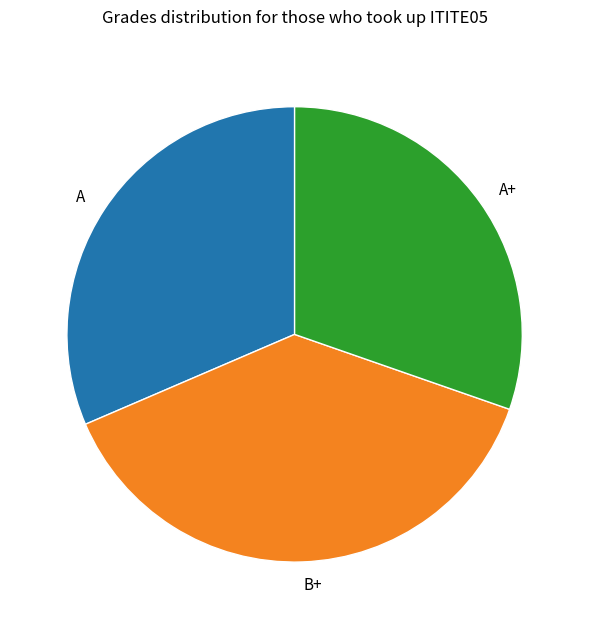

Which category has the smallest portion of the pie?

A+